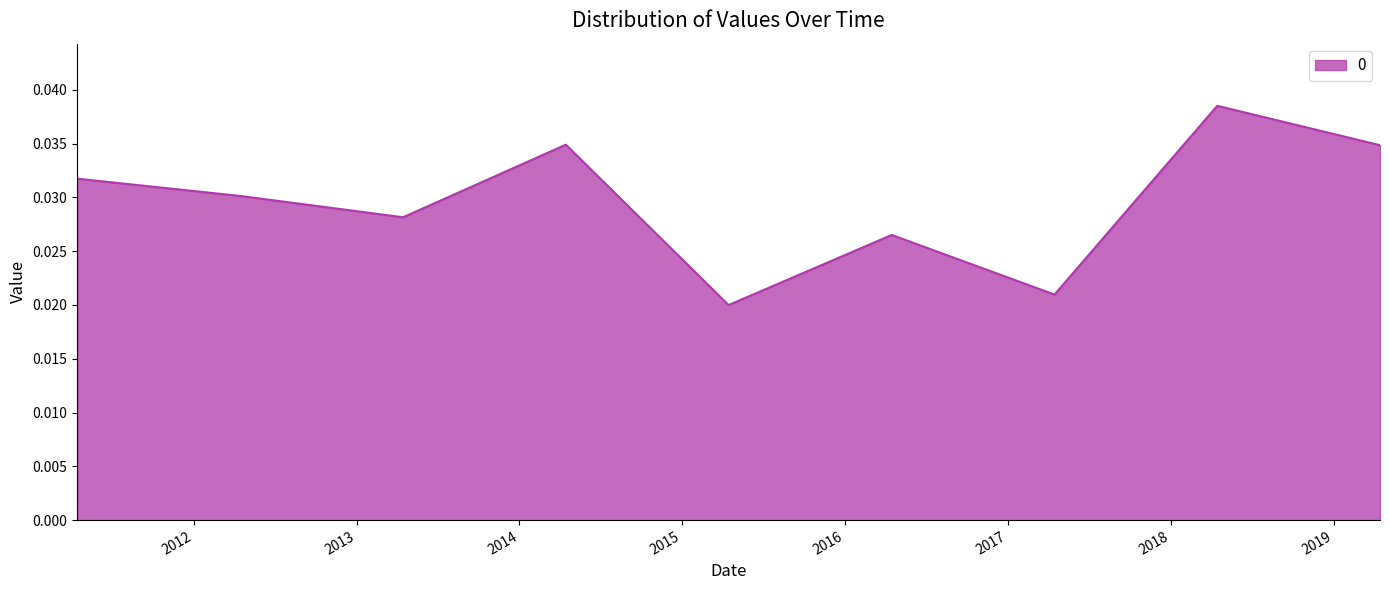

Where is the first local maximum?

2014-04-15